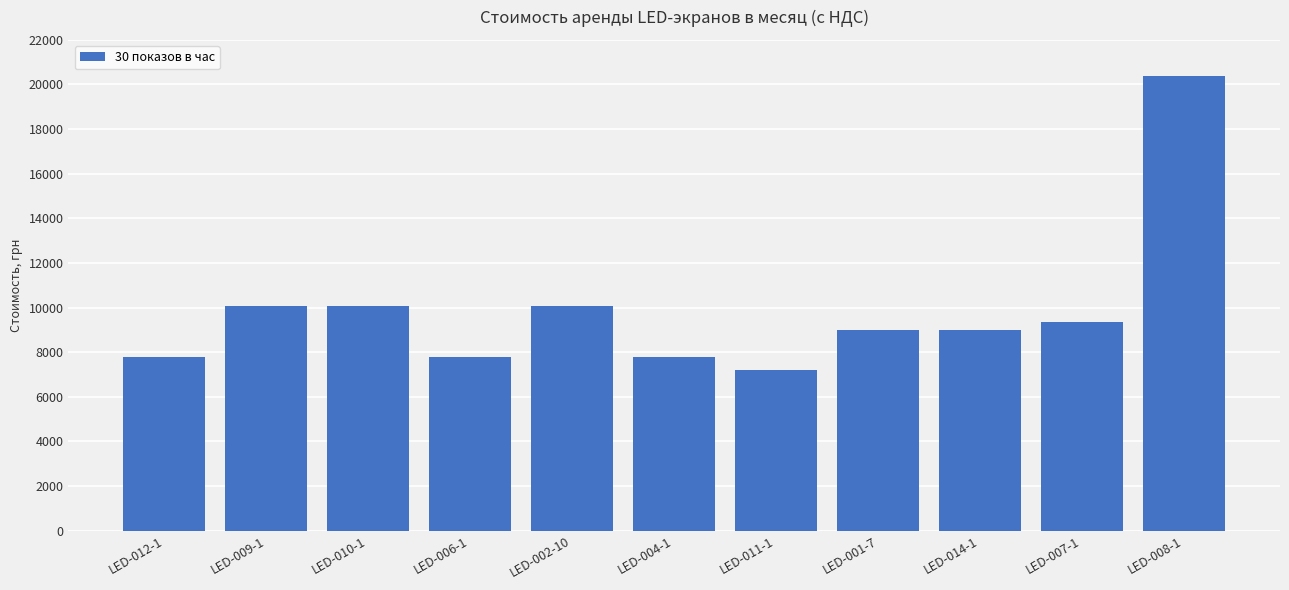

Reading left to right, what are all the values shown in this chart?

LED-012-1=7800	LED-009-1=10080	LED-010-1=10080	LED-006-1=7800	LED-002-10=10080	LED-004-1=7800	LED-011-1=7200	LED-001-7=9000	LED-014-1=9000	LED-007-1=9360	LED-008-1=20400